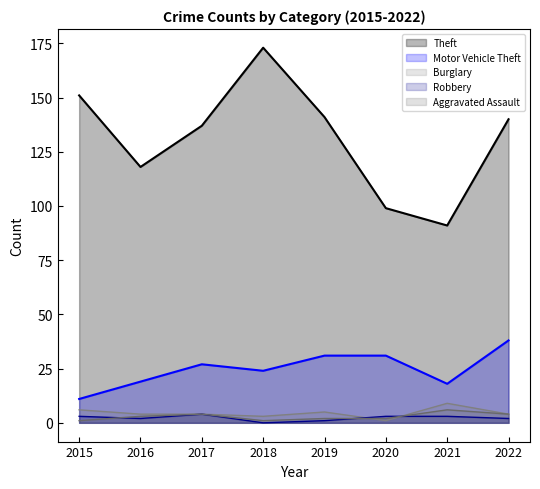

What is the average value of the Aggravated Assault series?

3